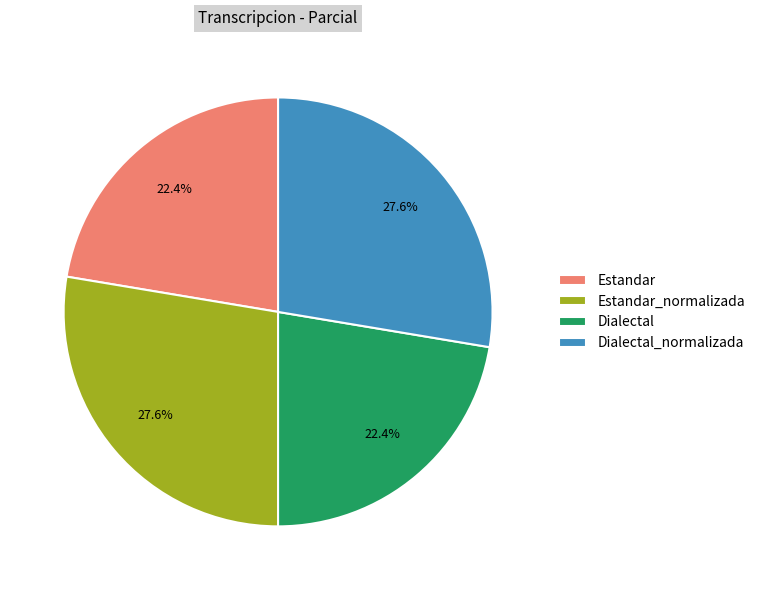

To the nearest percent, what is the difference between the largest and smallest slice percentages?

5%